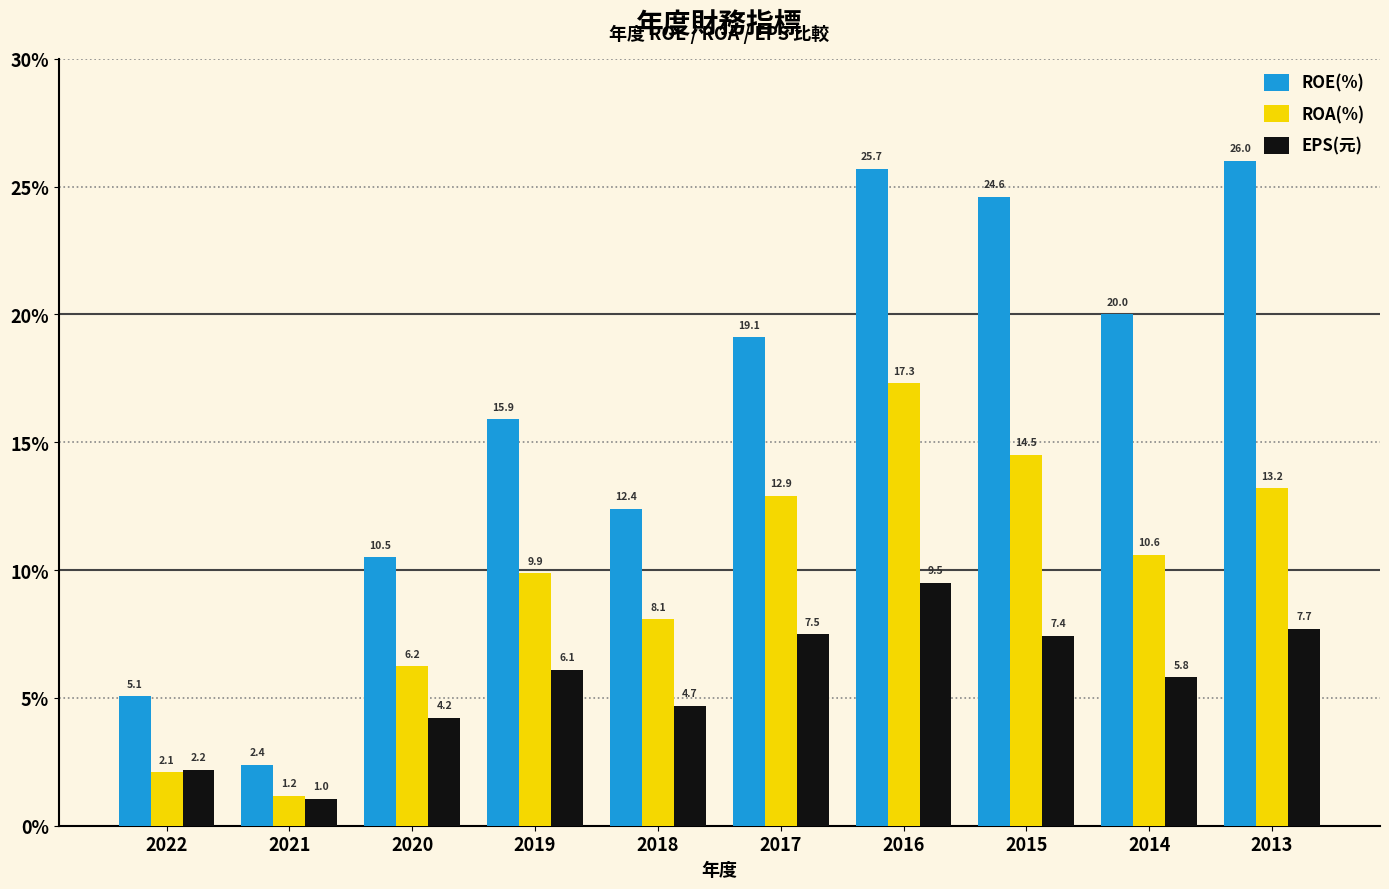

At which category is the sum across all series the highest?

2016